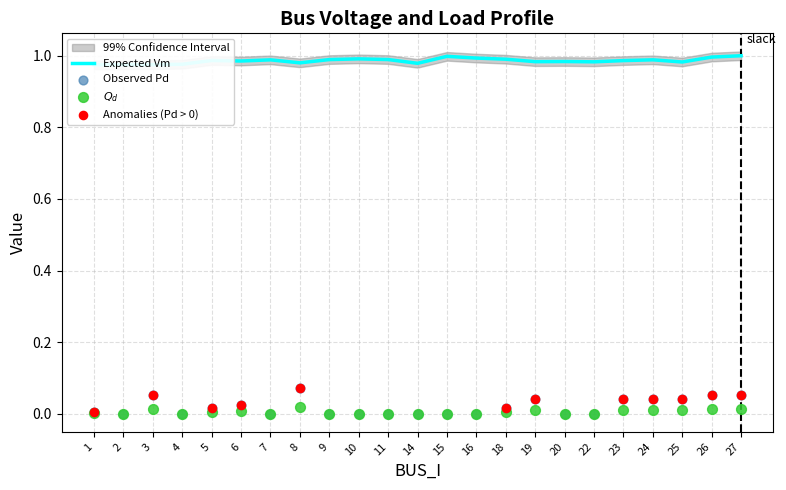

At how many categories does at least one series exceed 0?

23